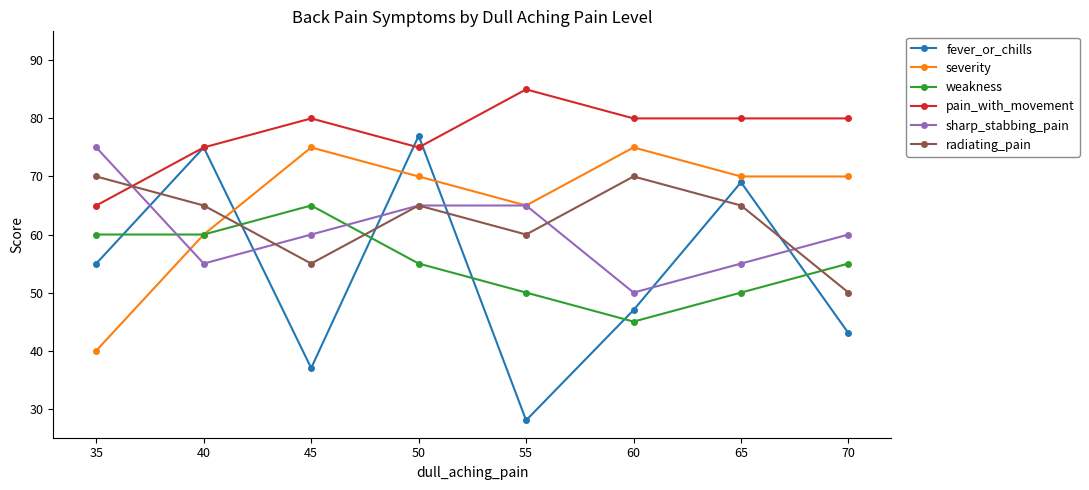

The weakness series shows 26 at 55. True or false?

False